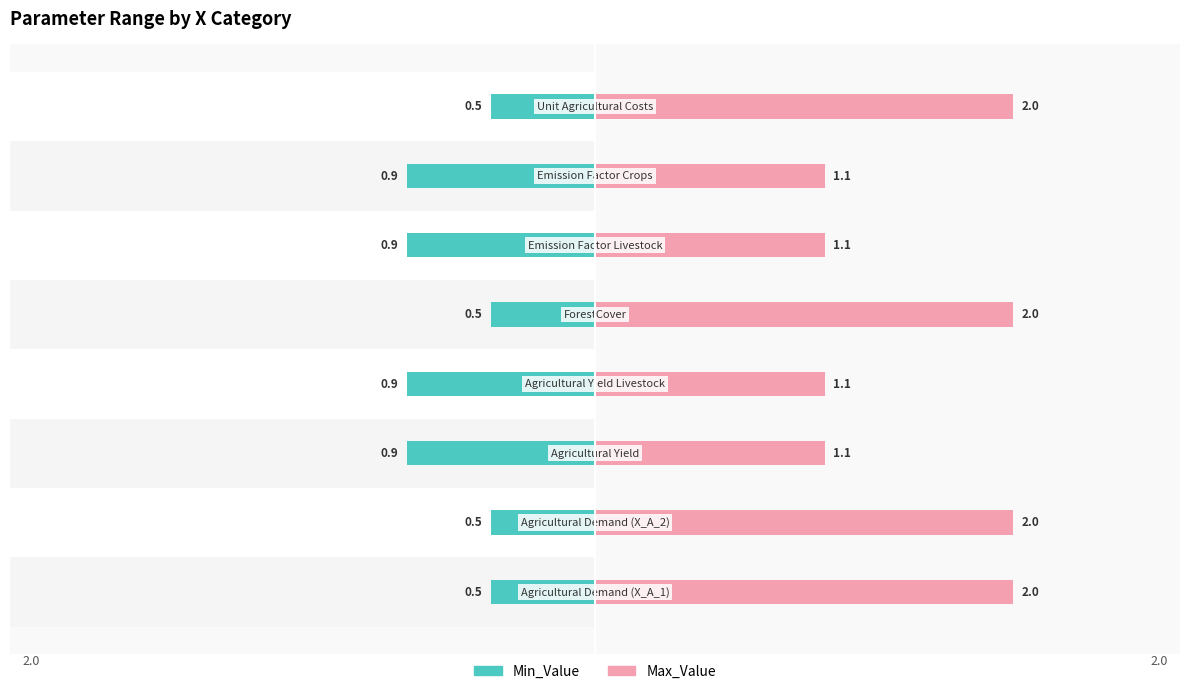

What is the greatest value displayed?

2.0